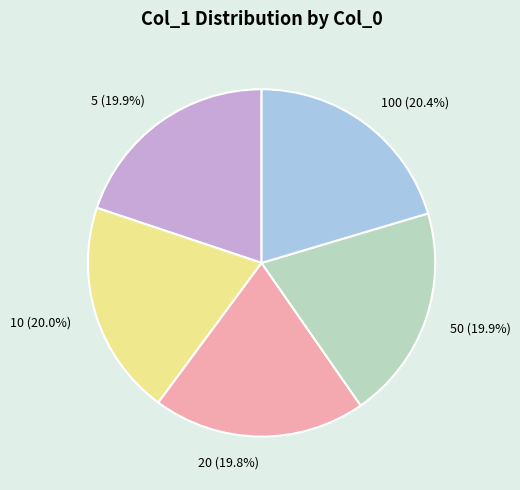

Is it true that 5 is 29% of the pie?

False